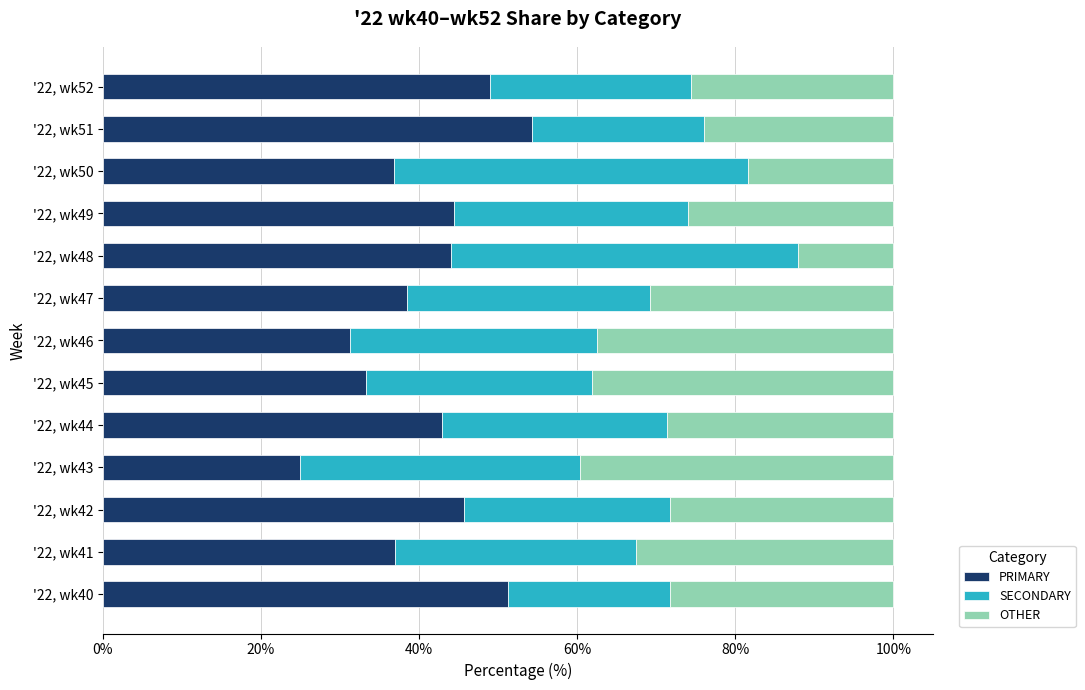

Is it true that PRIMARY equals 8.6 at '22, wk47?

False